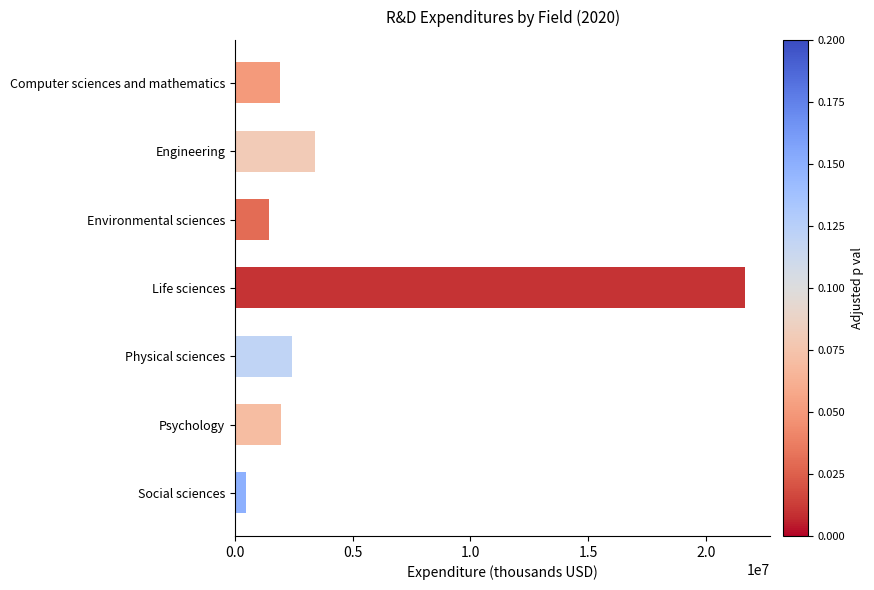

How many series are shown in this chart?

1